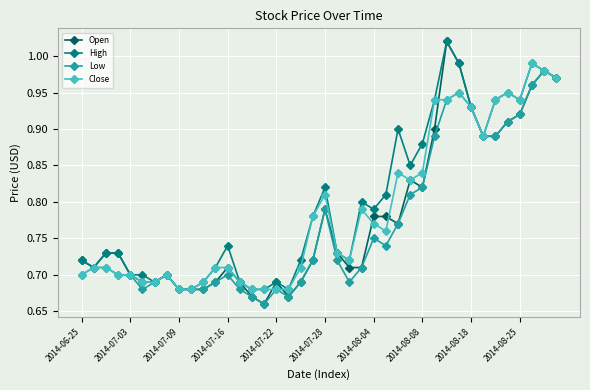

True or false: High has more than 1 interior local peaks.

True